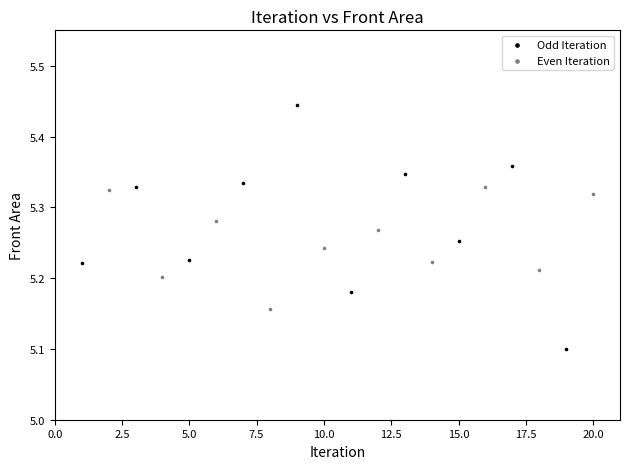

Which series reaches the minimum Y coordinate?

Odd Iteration